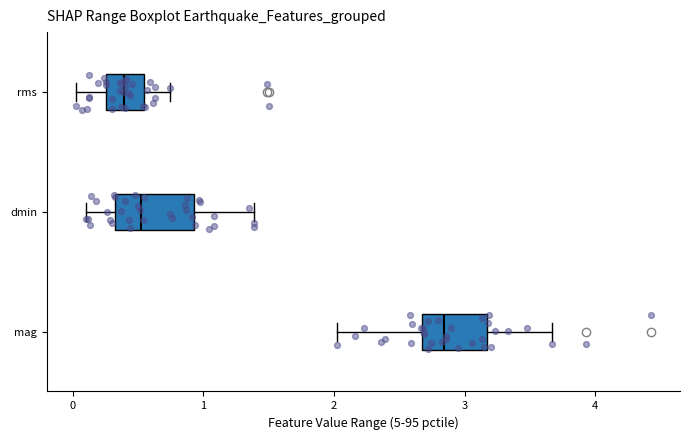

Reading bottom to top, transcribe this box plot: for each box, give where its median line is, the range the box spans, and where its two whiskers end, as read against the x-axis. The values are not printed on the chart, so give them approximately, as read against the axis.

mag: median 2.8, box 2.7 to 3.2, whiskers 2.0 to 3.7
dmin: median 0.5, box 0.3 to 0.9, whiskers 0.1 to 1.4
rms: median 0.4, box 0.3 to 0.5, whiskers 0.0 to 0.7